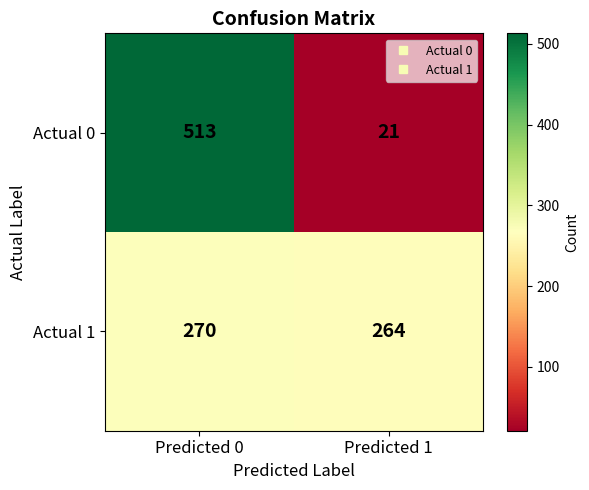

What is the sum of all Actual 1 values?

534